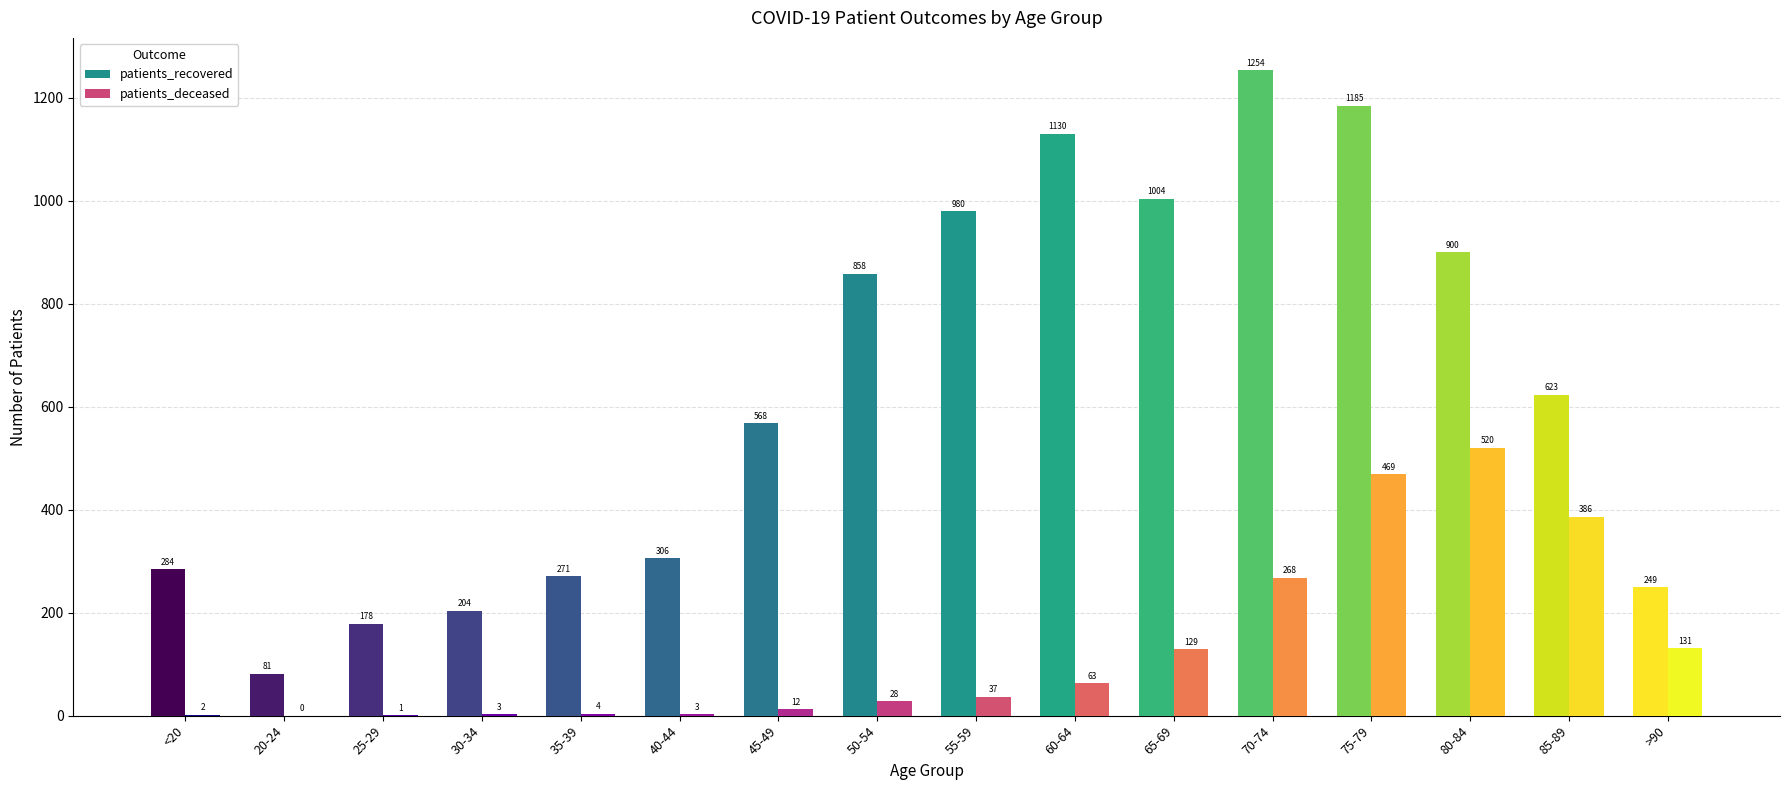

Is it true that patients_recovered equals 1004 at 65-69?

True